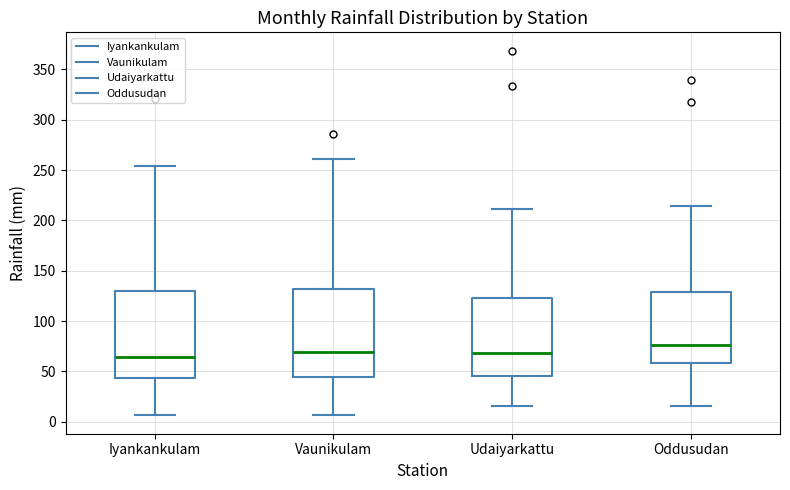

Reading left to right, read every box against the y-axis: the position of its median line, the range the box covers, and the ends of its whiskers. The values are not printed on the chart, so give them approximately, as read against the axis.

Iyankankulam: median 65, box 45 to 130, whiskers 5 to 255
Vaunikulam: median 70, box 45 to 130, whiskers 5 to 260
Udaiyarkattu: median 70, box 45 to 125, whiskers 15 to 210
Oddusudan: median 75, box 60 to 130, whiskers 15 to 215